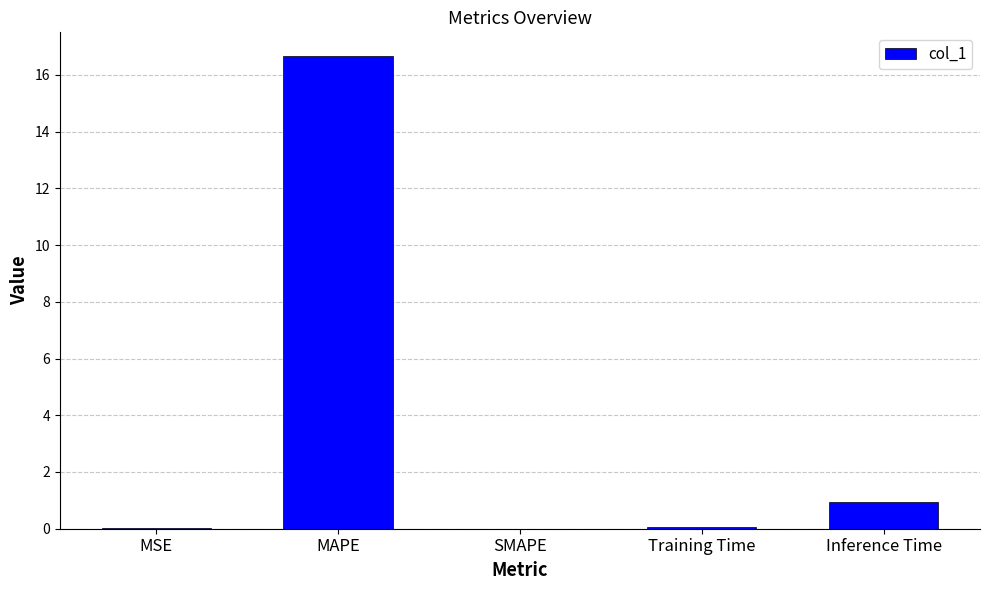

True or false: the data shows 0.0 at SMAPE.

True